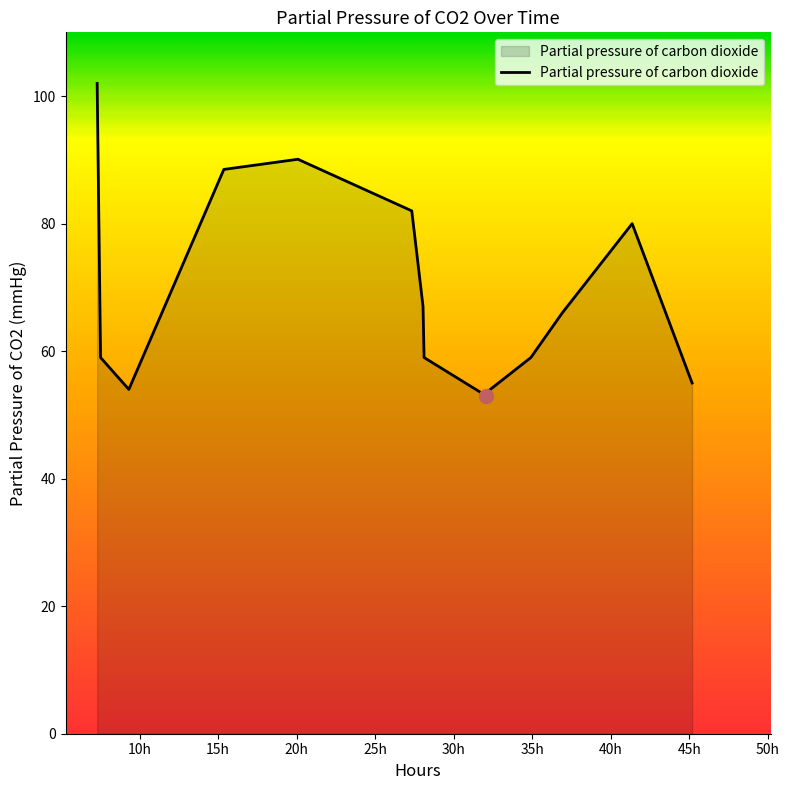

What is the minimum value shown in the chart?

53.0